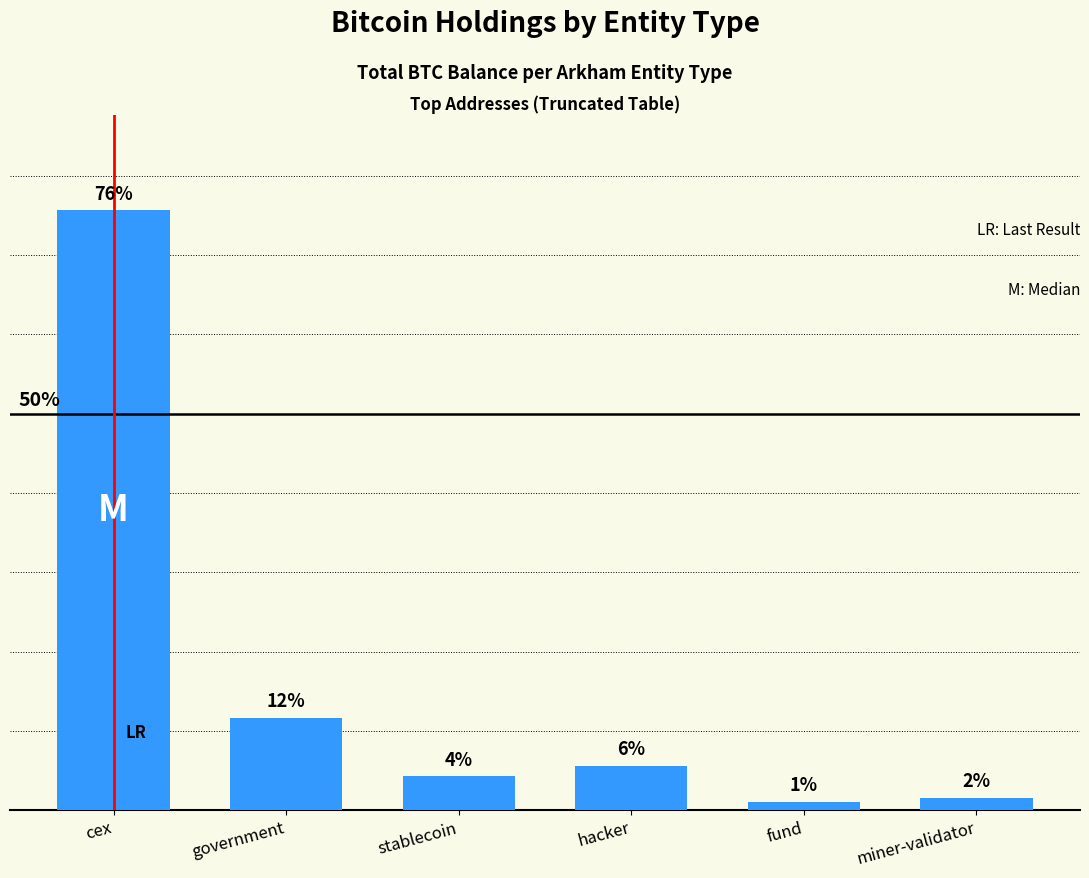

The value at hacker is 5.6. True or false?

True